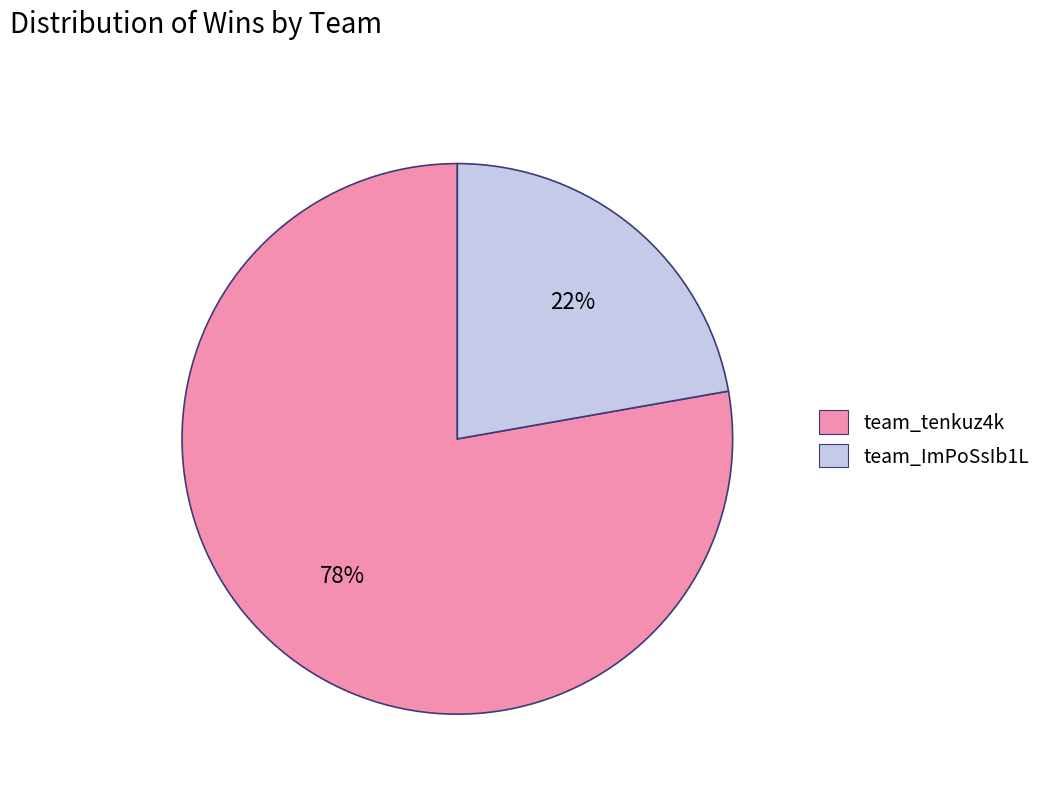

Is there a majority slice in this chart?

Yes